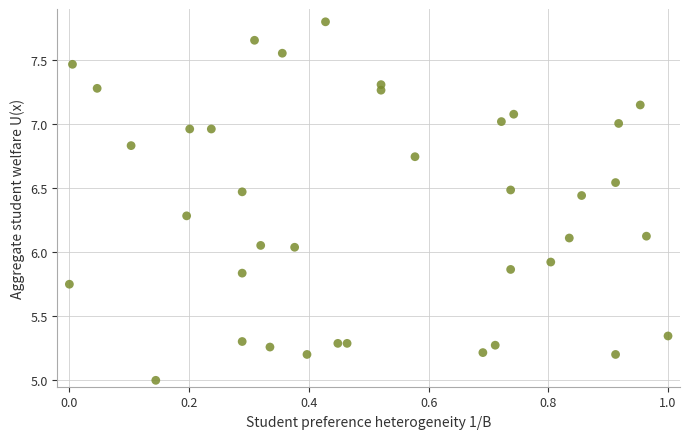

What is the range of X values (max minus min)?

1.0